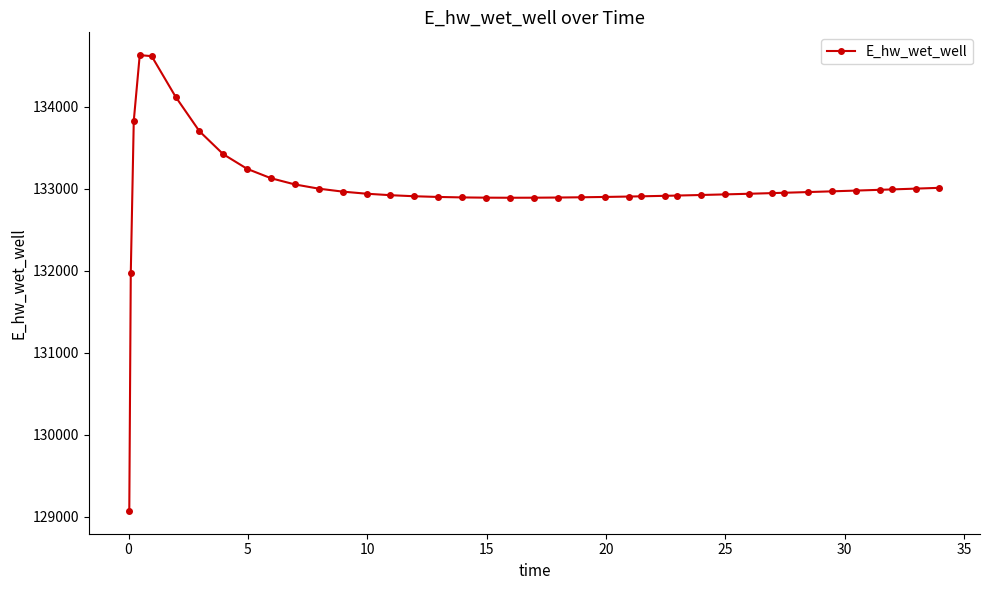

Count the number of data series in this chart.

1